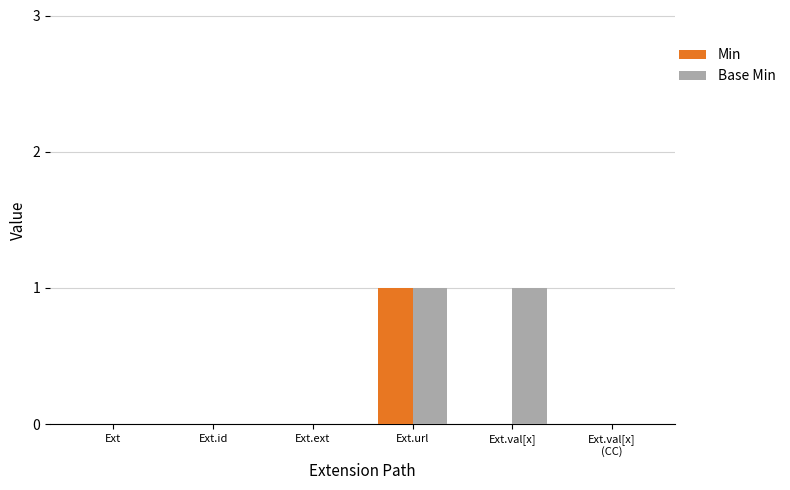

Reading left to right, extract all data points from this chart.

Min: 0	0	0	1	0	0
Base Min: 0	0	0	1	1	0